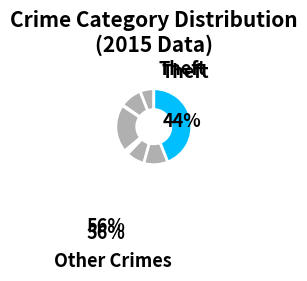

How many segments does this pie chart have?

9